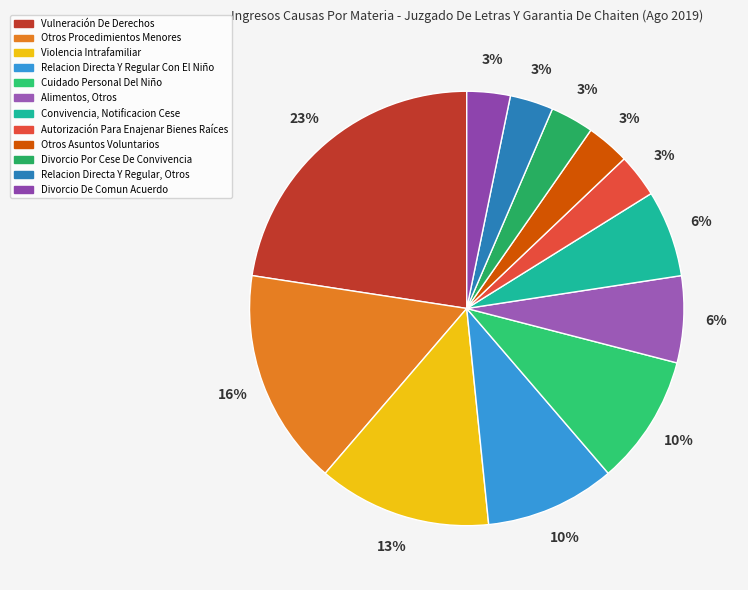

Which slice is the largest?

Vulneración De Derechos